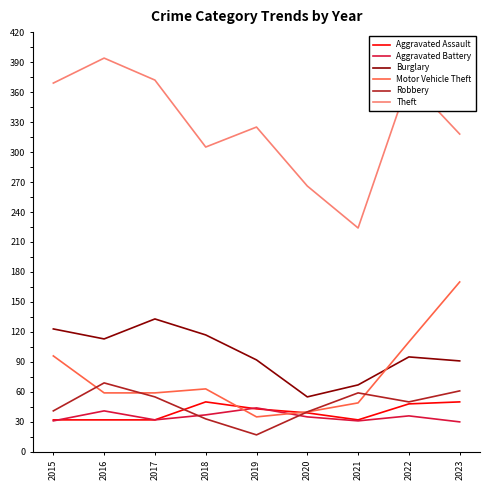

How many categories are shown in the chart?

9